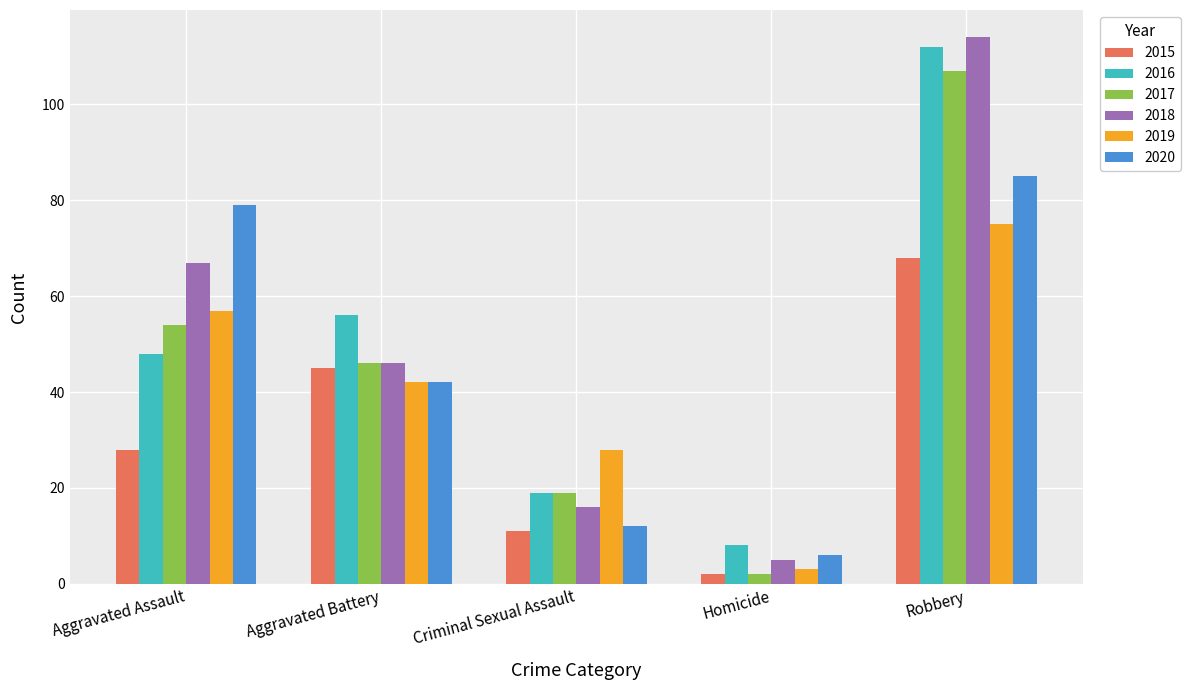

What is the label of the 2nd bar from the left?

Aggravated Battery